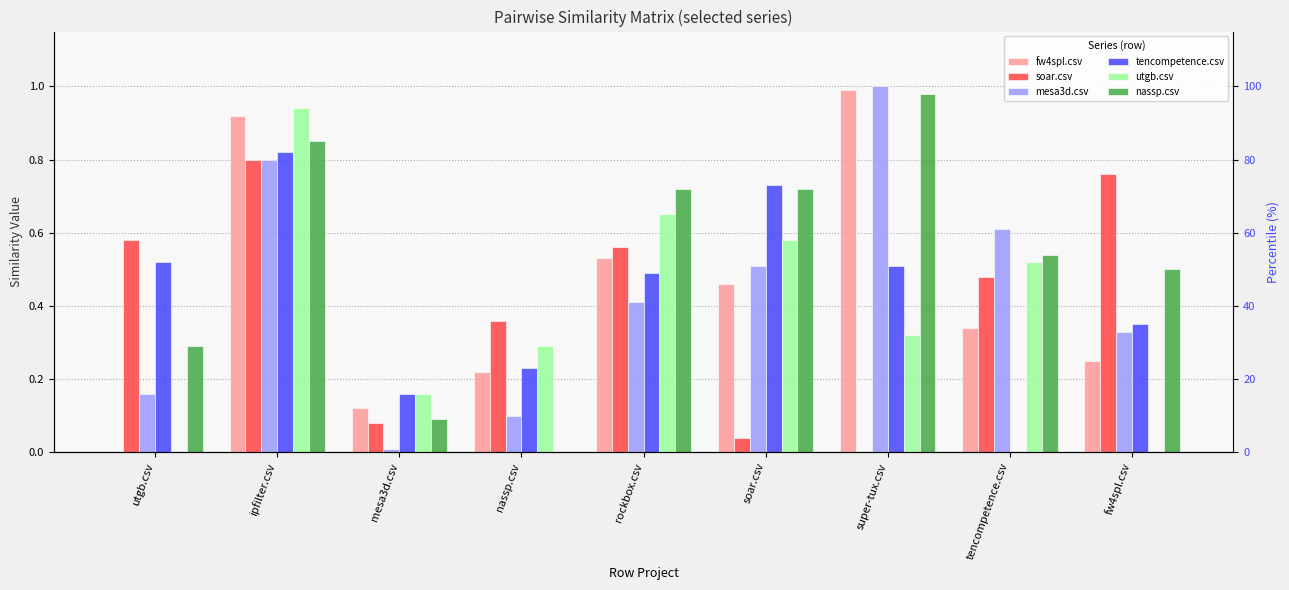

Rank the series at tencompetence.csv from highest to lowest value.

mesa3d.csv, nassp.csv, utgb.csv, soar.csv, fw4spl.csv, tencompetence.csv